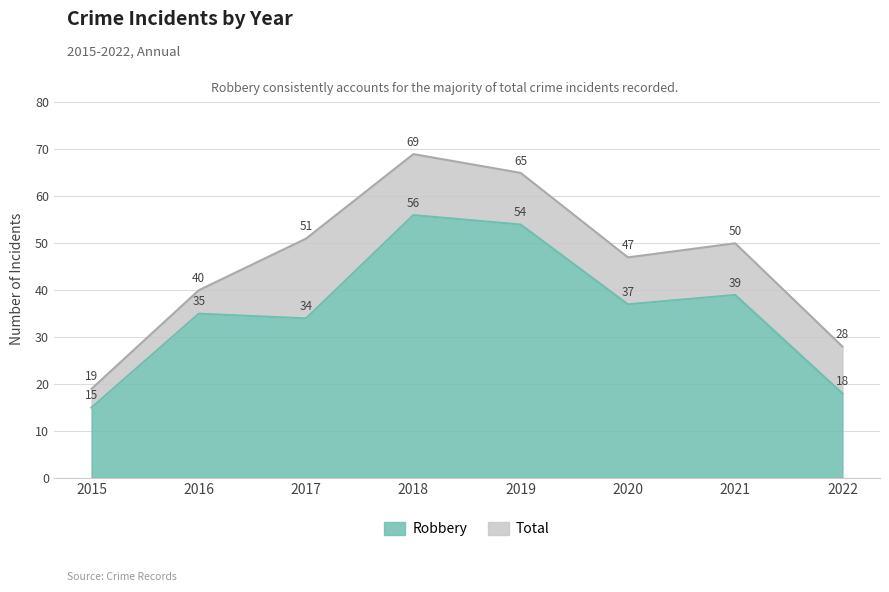

What is the sum of the Total values at 2021 and 2015?

69